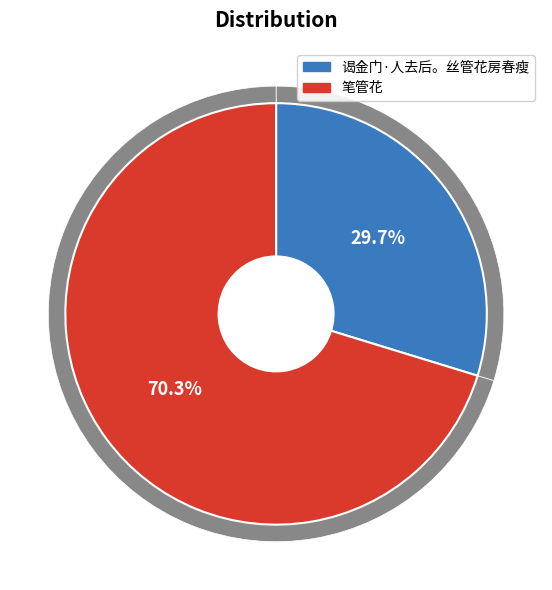

Rank the categories by value from lowest to highest.

谒金门·人去后。丝管花房春瘦, 笔管花